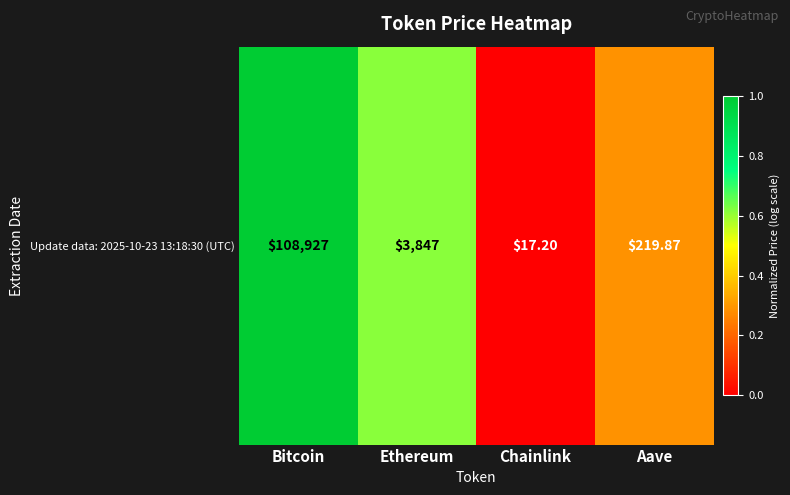

Rank the categories by value from highest to lowest.

Bitcoin, Ethereum, Aave, Chainlink